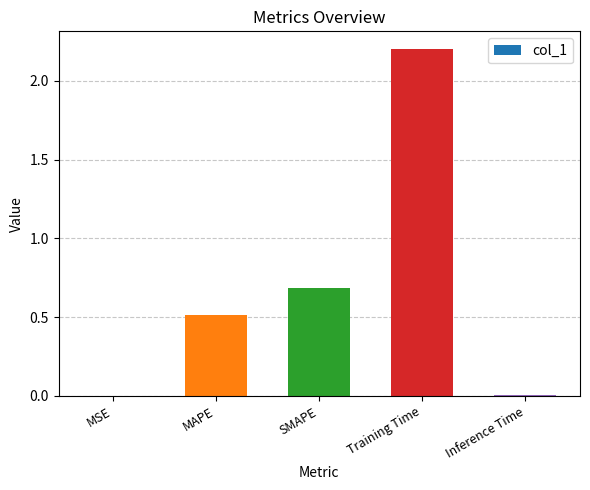

Are the bars horizontal?

No